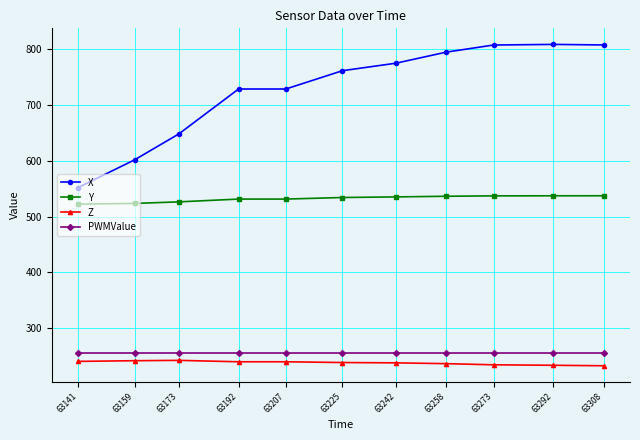

Is it true that Z equals 234.3 at 63273?

True